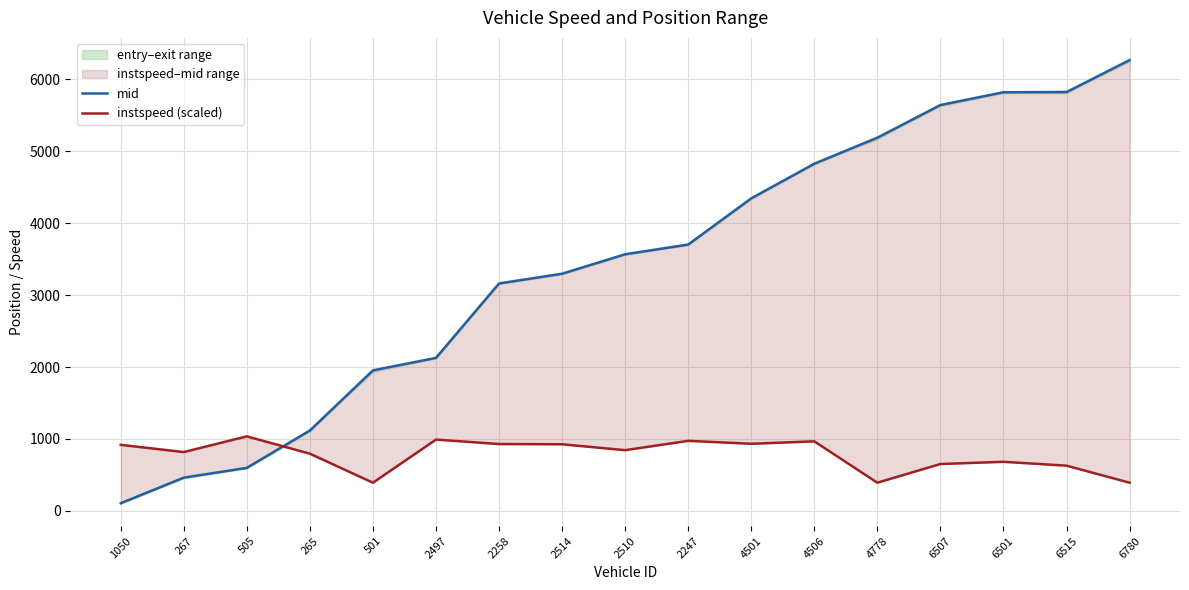

What is the difference between the second highest and minimum values in the mid series?

5716.9